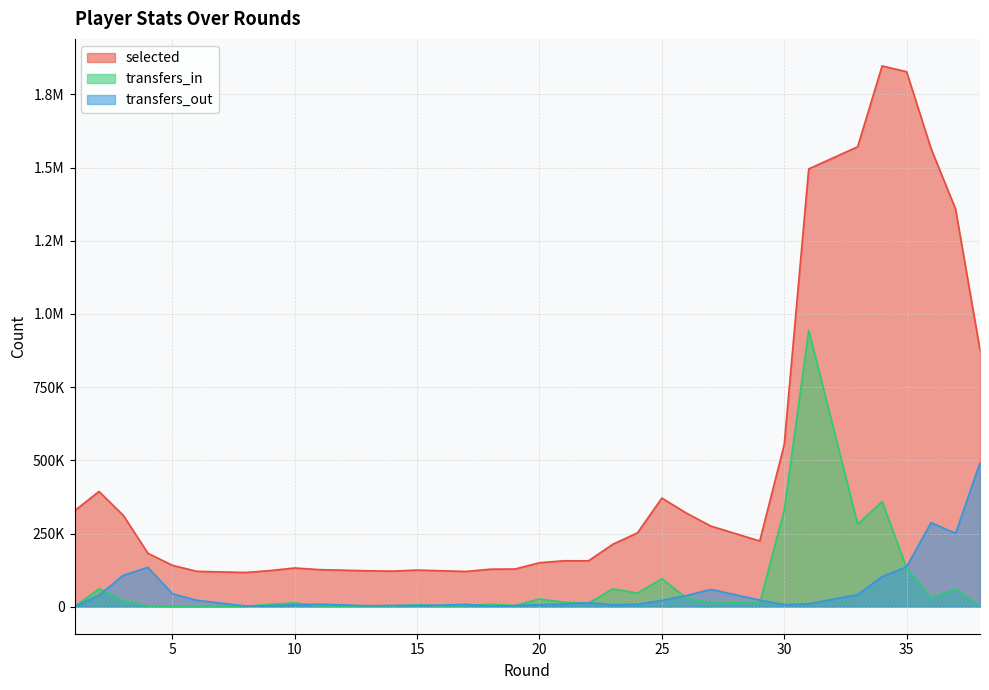

The transfers_out series shows 7367 at 20. True or false?

True